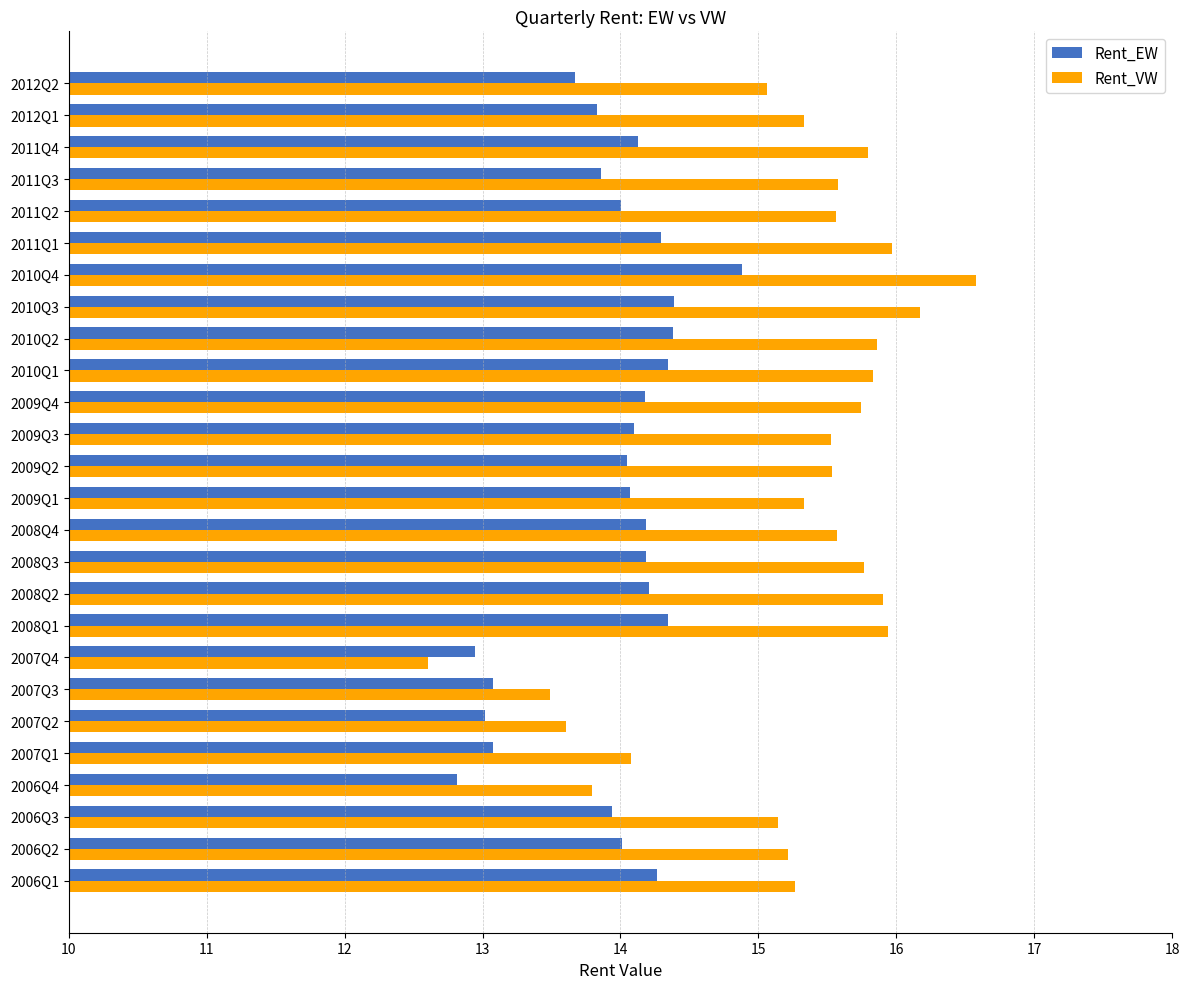

The value of Rent_VW at 2011Q2 is 15.6. True or false?

True